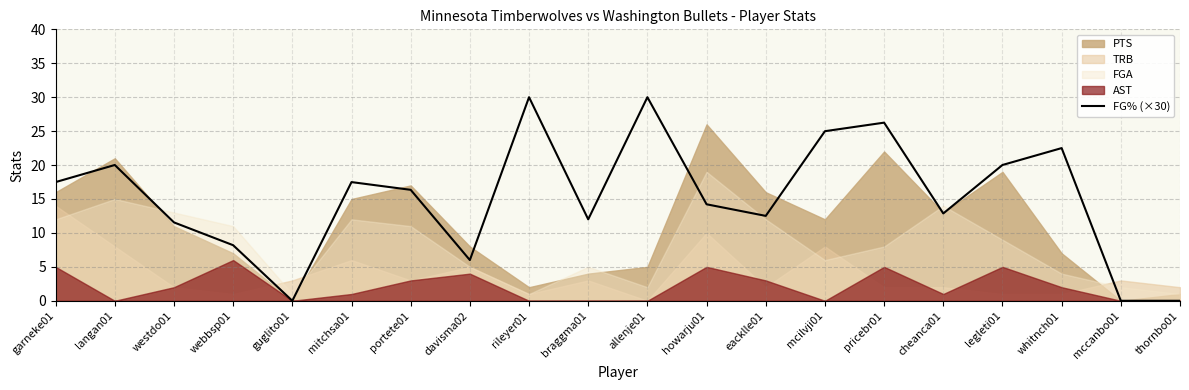

What is the maximum value shown in the chart?

30.0